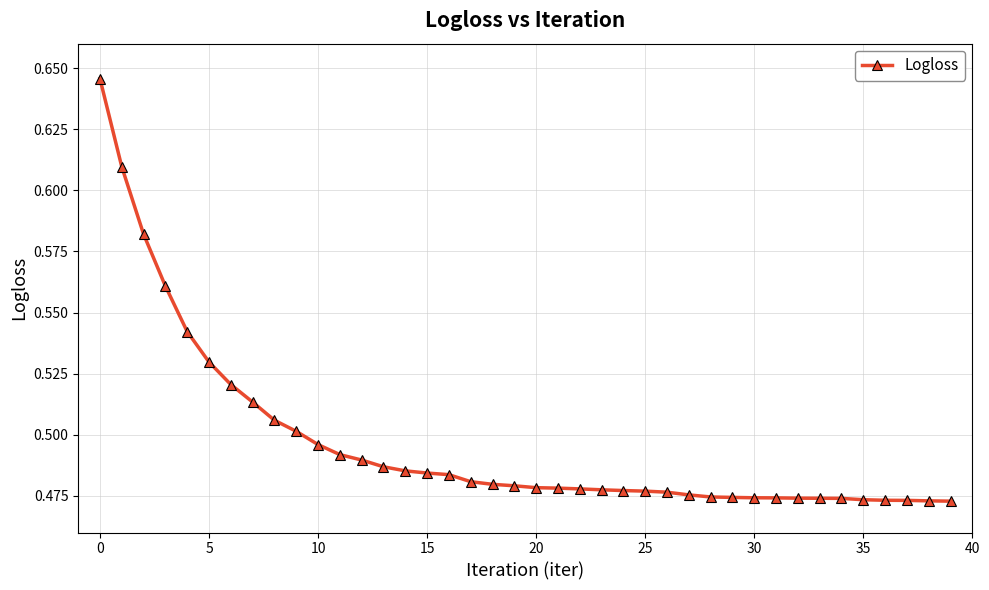

How many values are between 0 and 1?

40